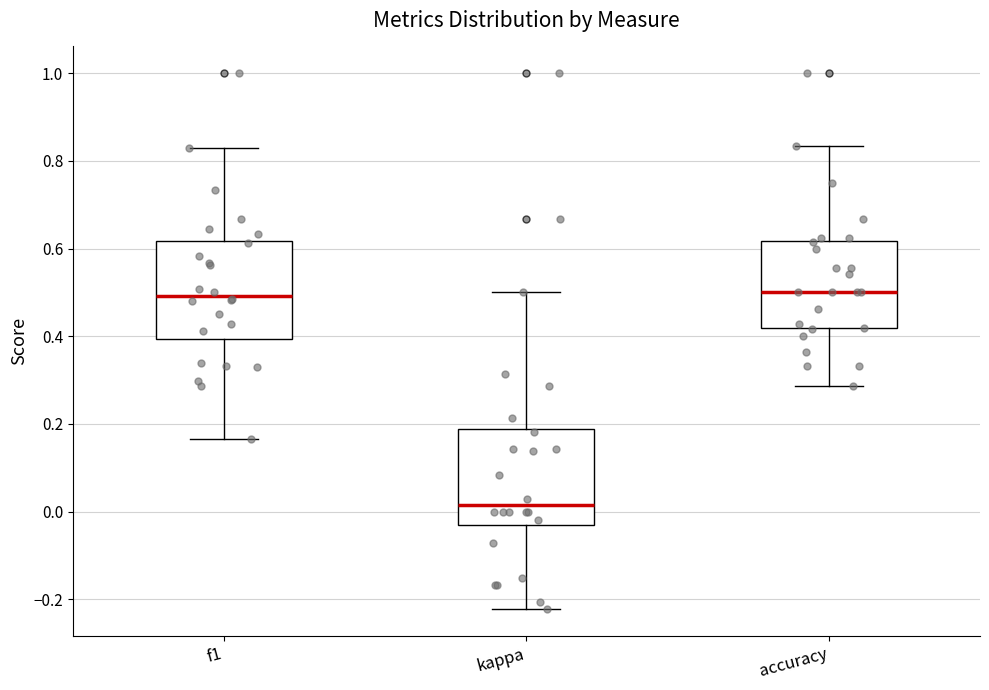

Reading left to right, read every box against the y-axis: the position of its median line, the range the box covers, and the ends of its whiskers. The values are not printed on the chart, so give them approximately, as read against the axis.

f1: median 0.50, box 0.40 to 0.62, whiskers 0.16 to 0.82
kappa: median 0.02, box -0.04 to 0.18, whiskers -0.22 to 0.50
accuracy: median 0.50, box 0.42 to 0.62, whiskers 0.28 to 0.84